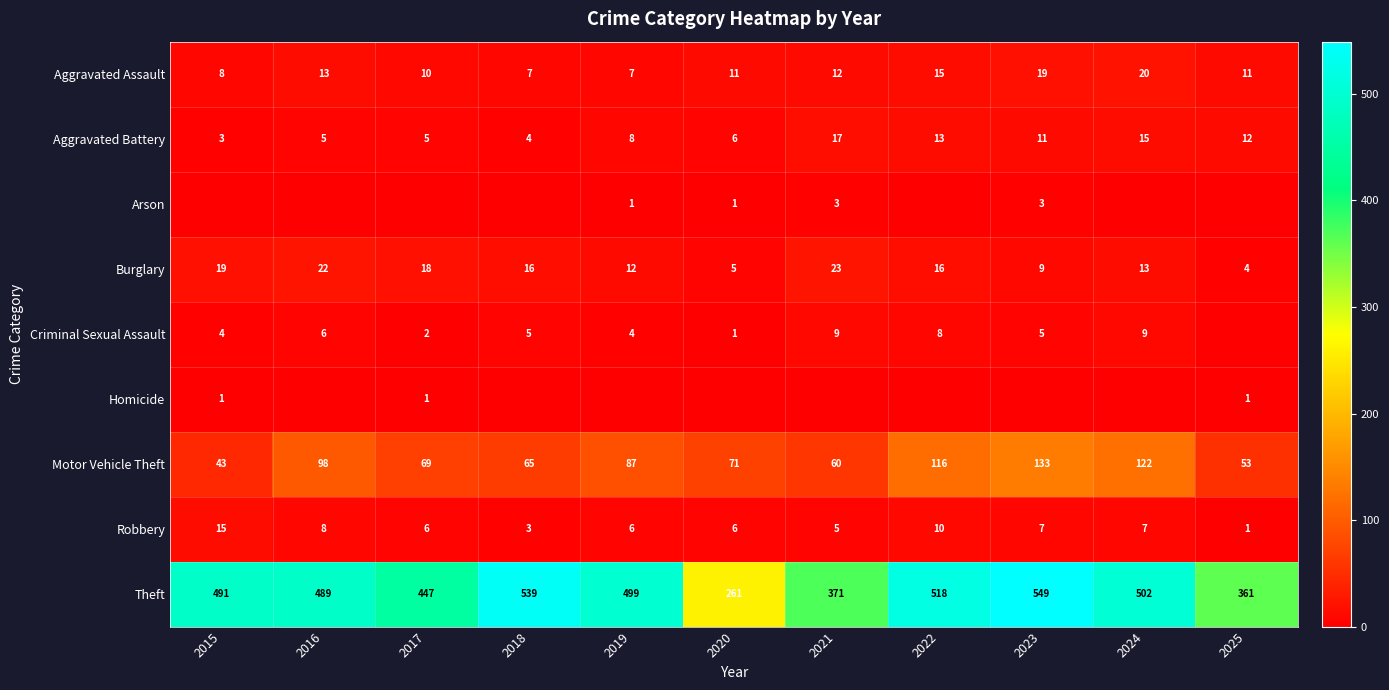

What value does the Aggravated Battery series have at 2023?

11